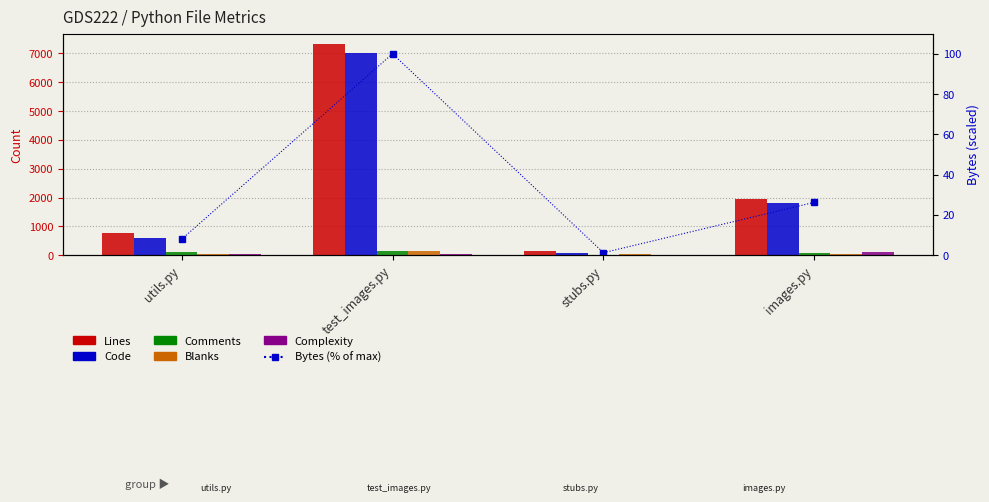

At how many categories does at least one series exceed 4947?

1